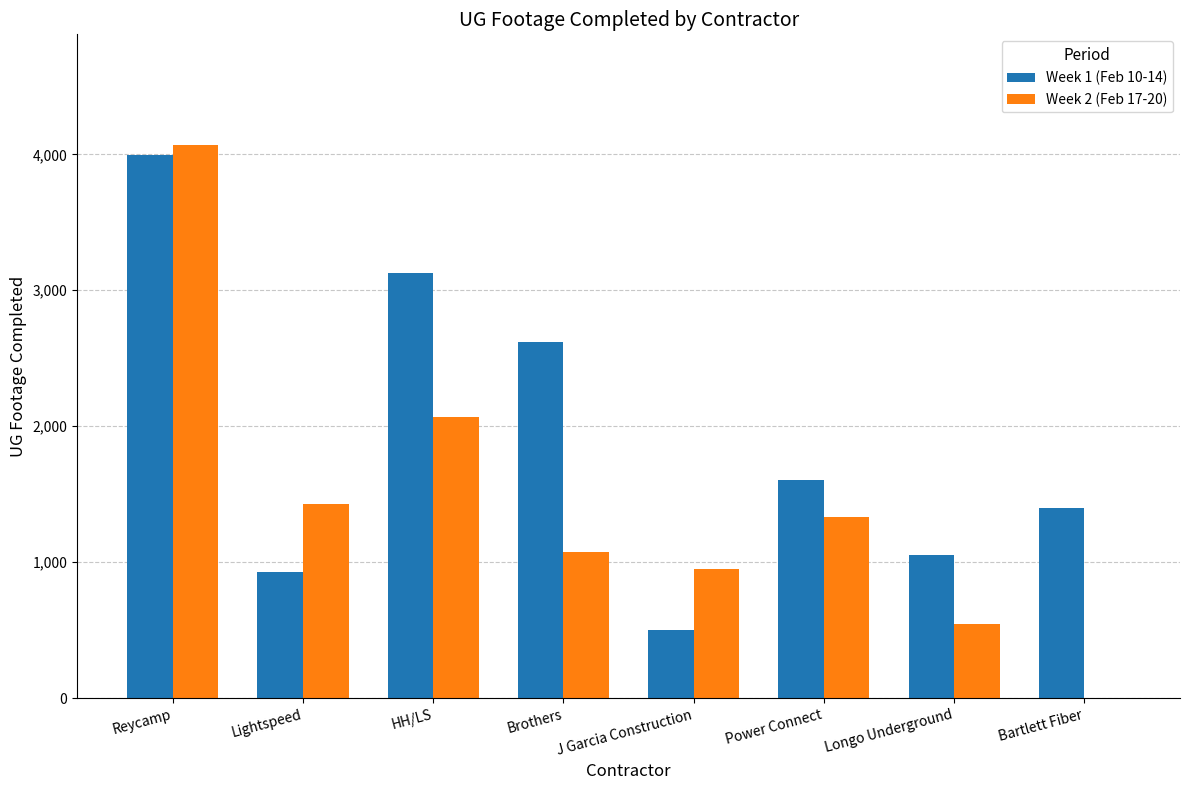

What is the average value of the Week 1 (Feb 10-14) series?

1903